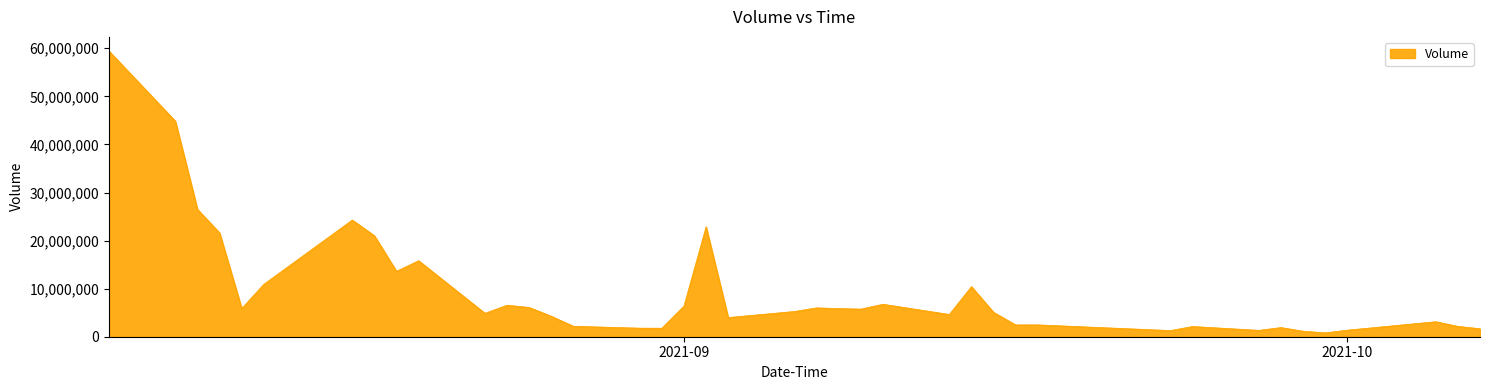

What is the difference between the maximum and minimum values?

58597675